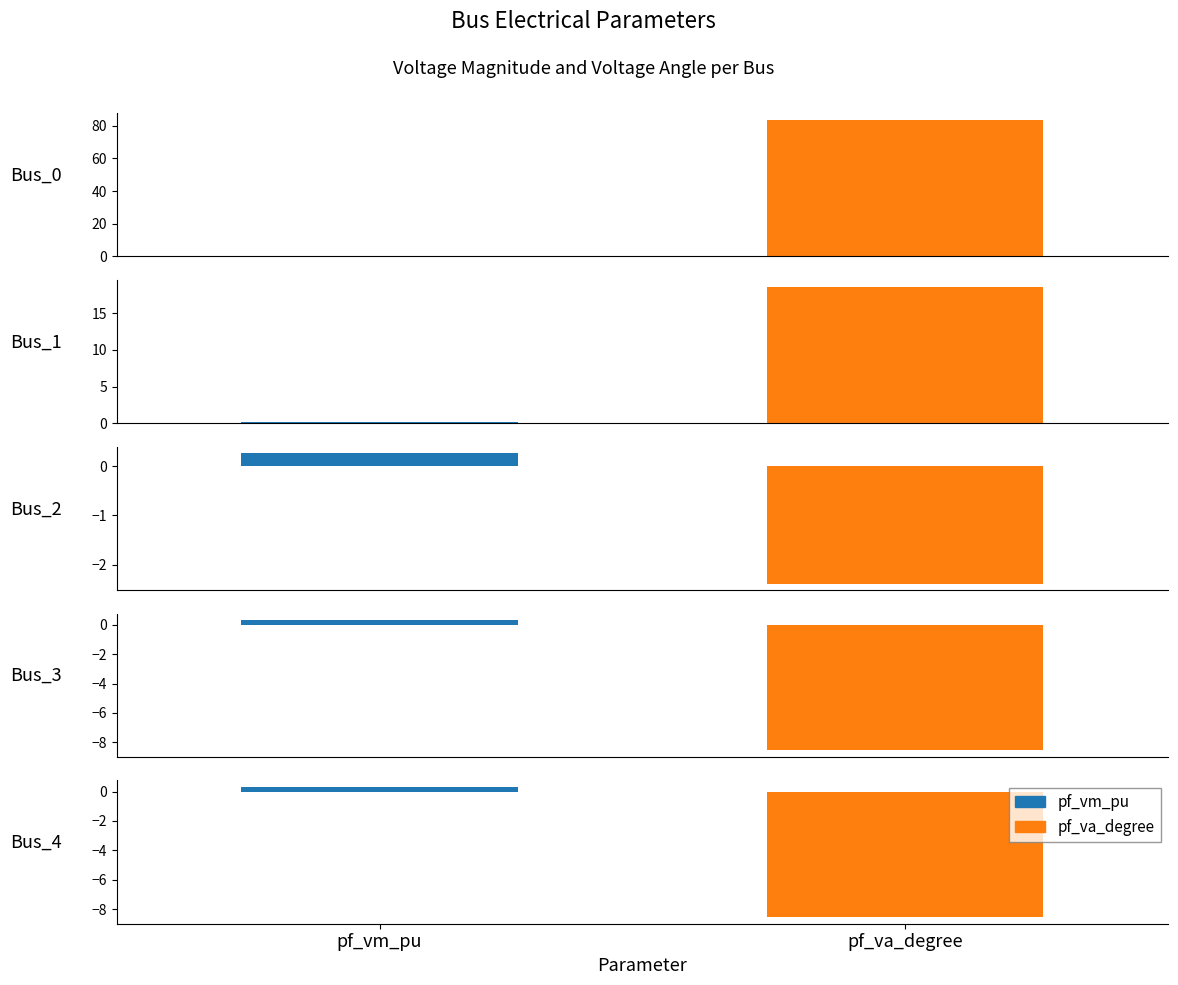

At how many categories does at least one series exceed 45?

1